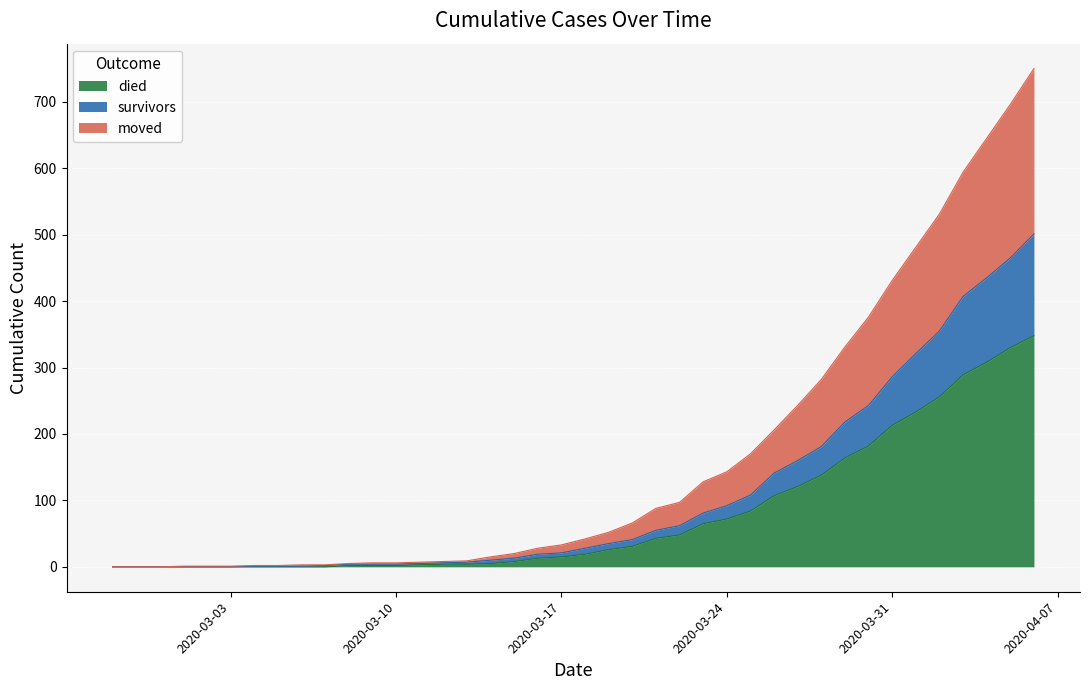

What is the value of the died point at the 37th from the left?

289